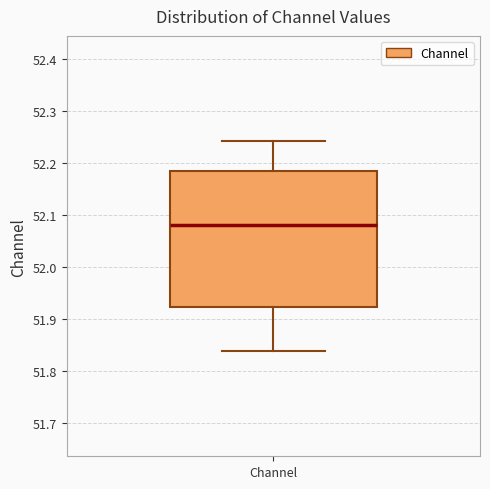

Where does the upper whisker of the box for Channel end on the y-axis? The values are not printed on the chart, so give them approximately, as read against the axis.

52.24